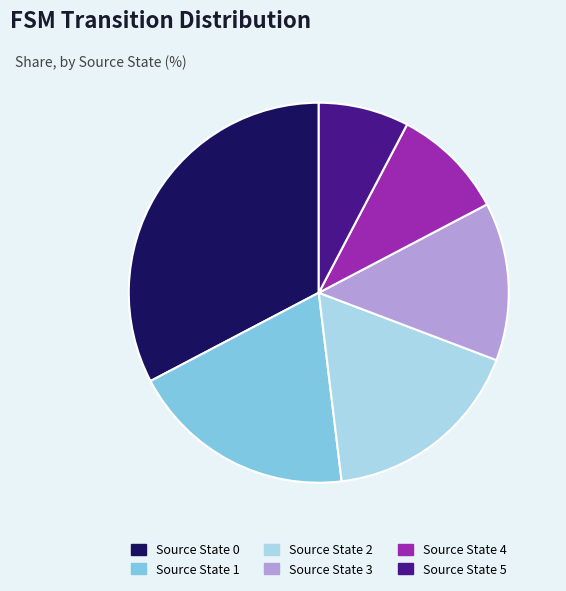

What is the ratio of the value at Source State 1 to the value at Source State 4?

2.0